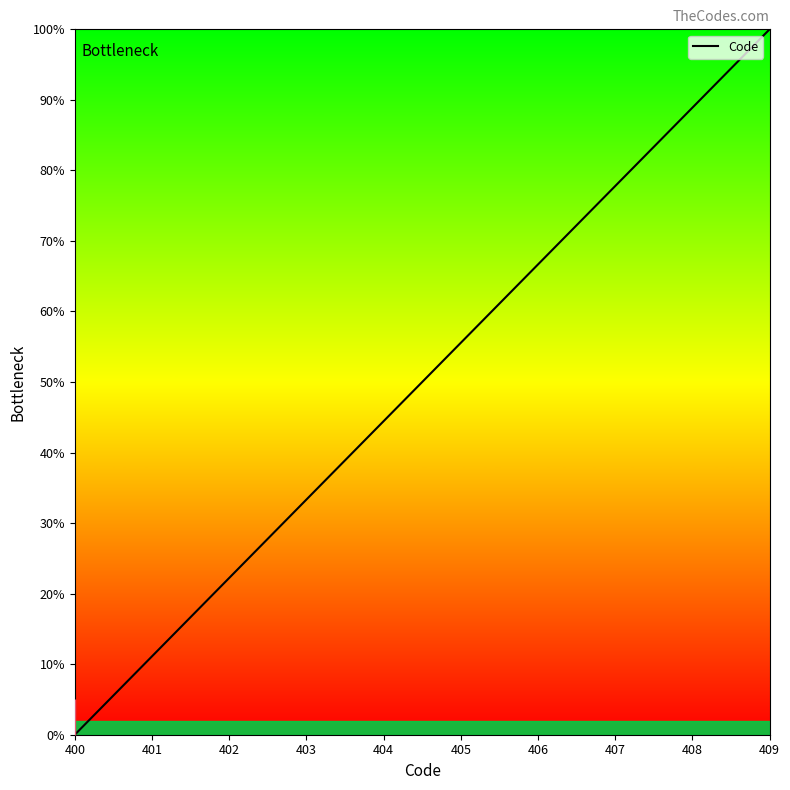

At which category does the chart reach its minimum across all series?

400